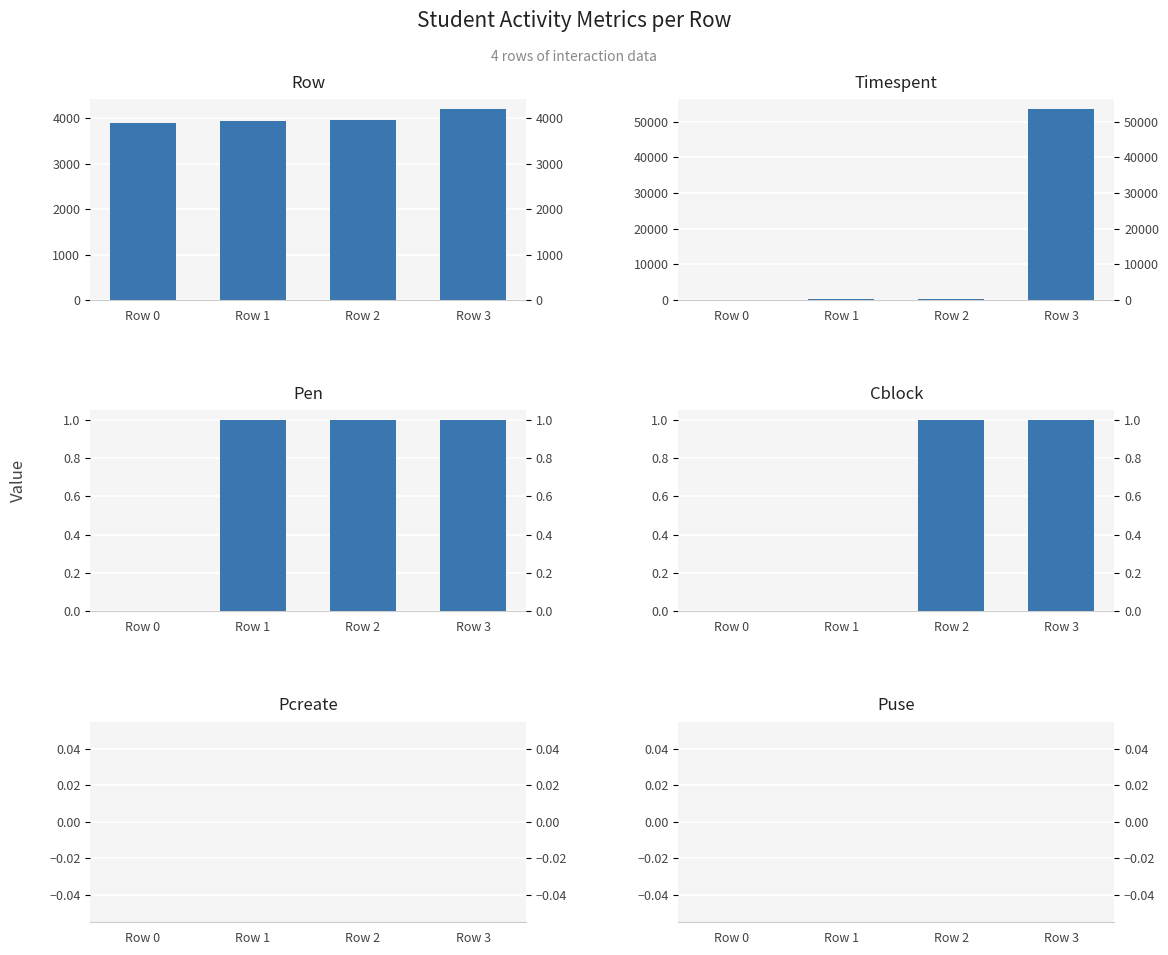

Is it true that Puse equals 0 at Row 2?

True